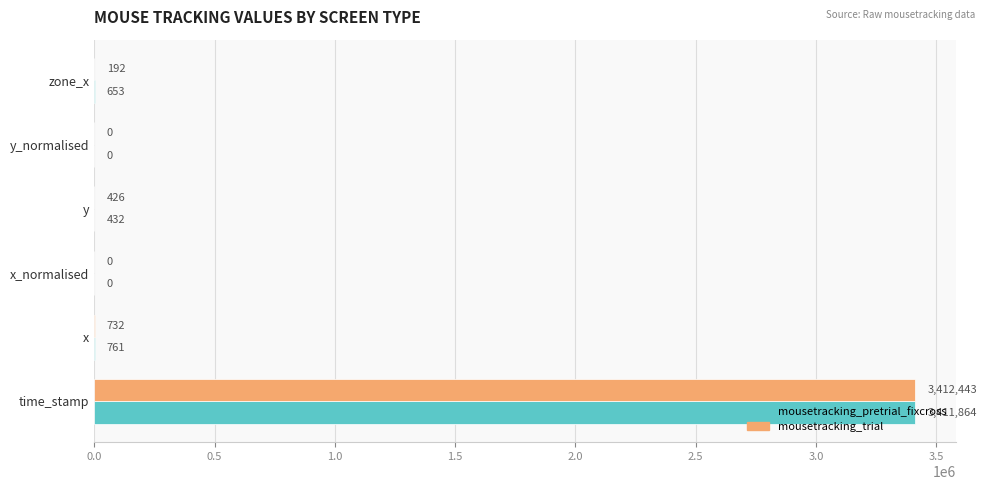

Which series has the largest total across all categories?

mousetracking_trial